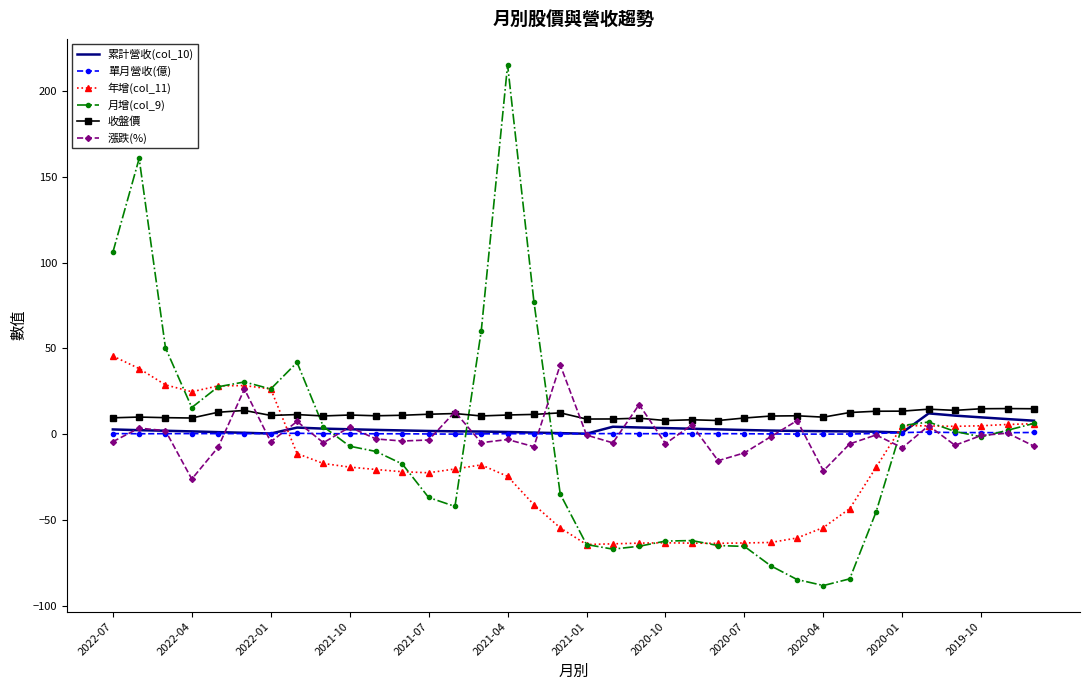

Which series has the largest range (max minus min)?

月增(col_9)